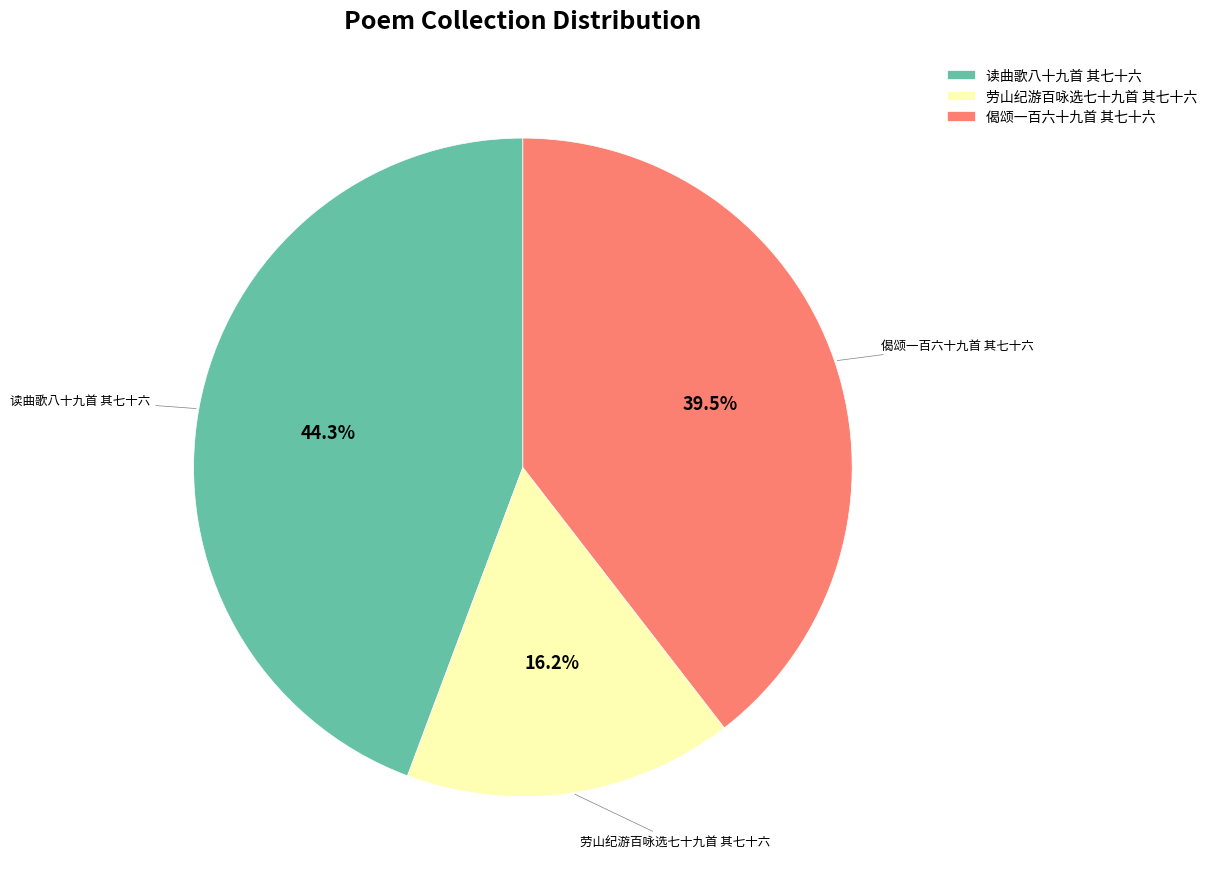

True or false: 读曲歌八十九首 其七十六 accounts for 54% of the total.

False